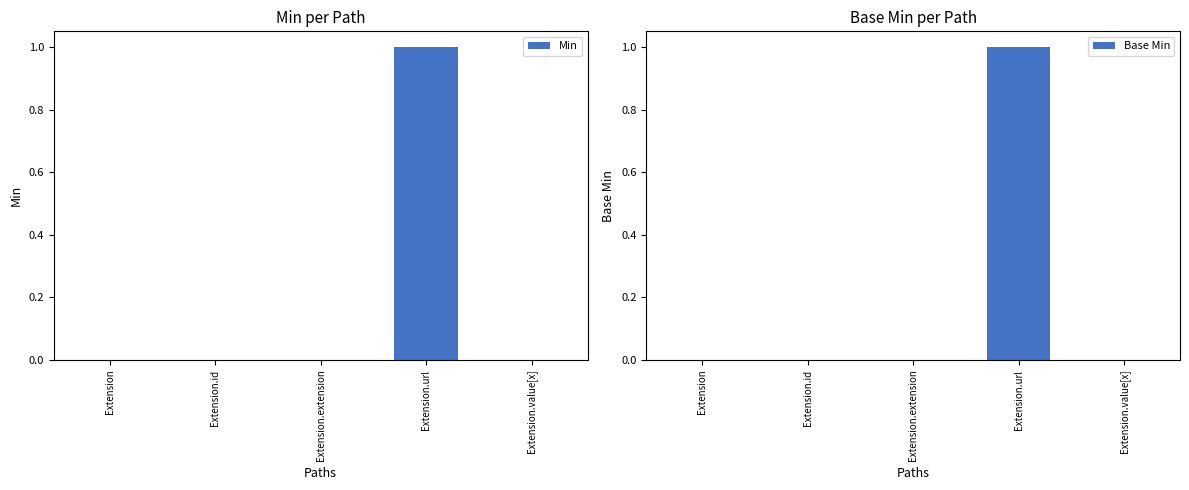

Which series has the largest total across all categories?

Min